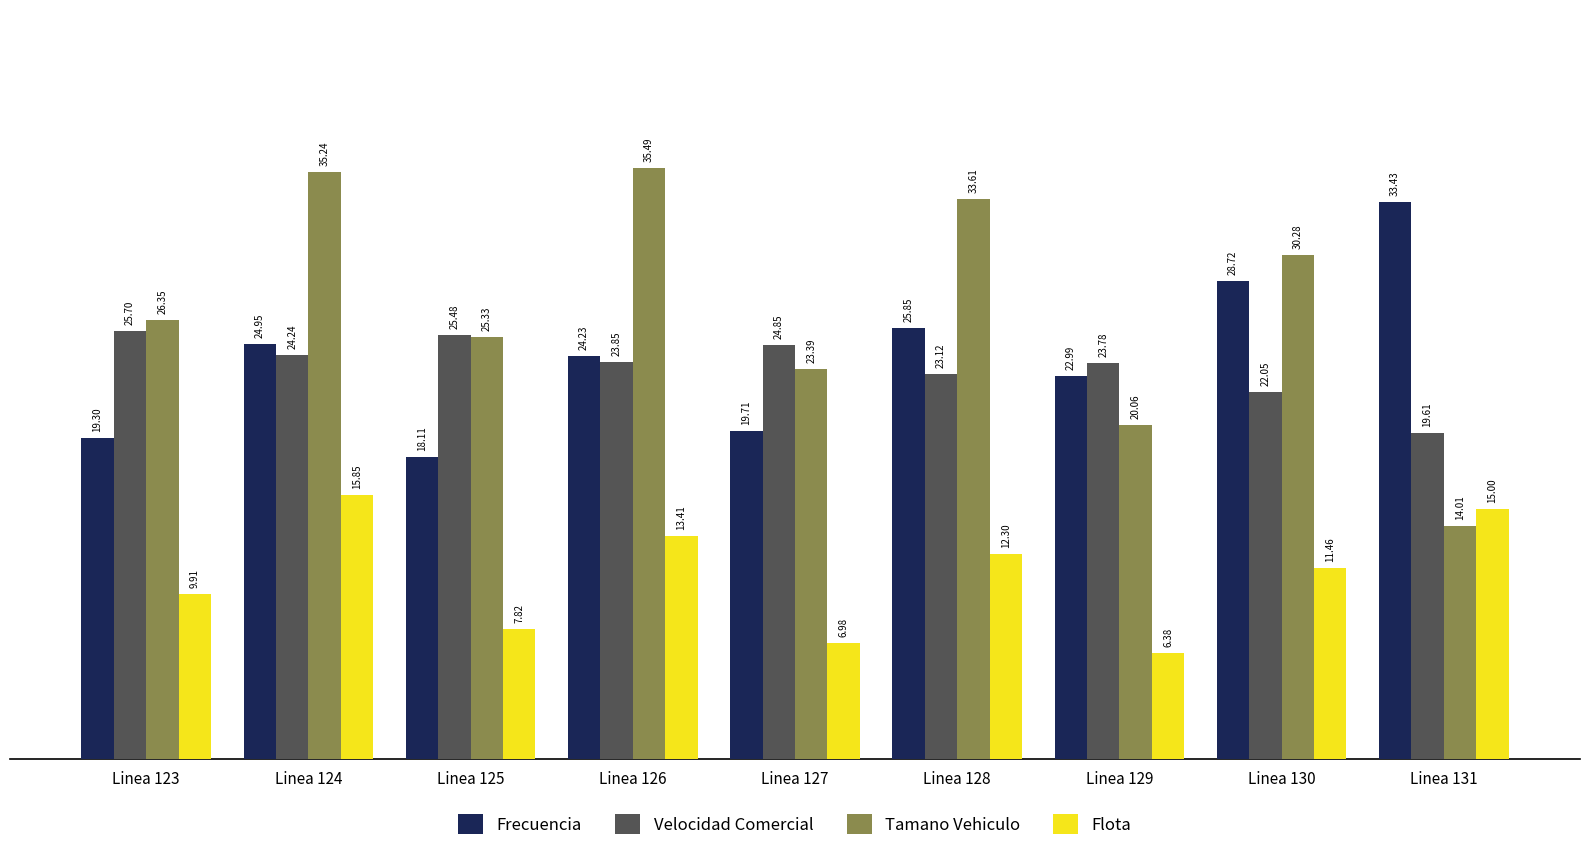

Which series has the largest total across all categories?

Tamano Vehiculo